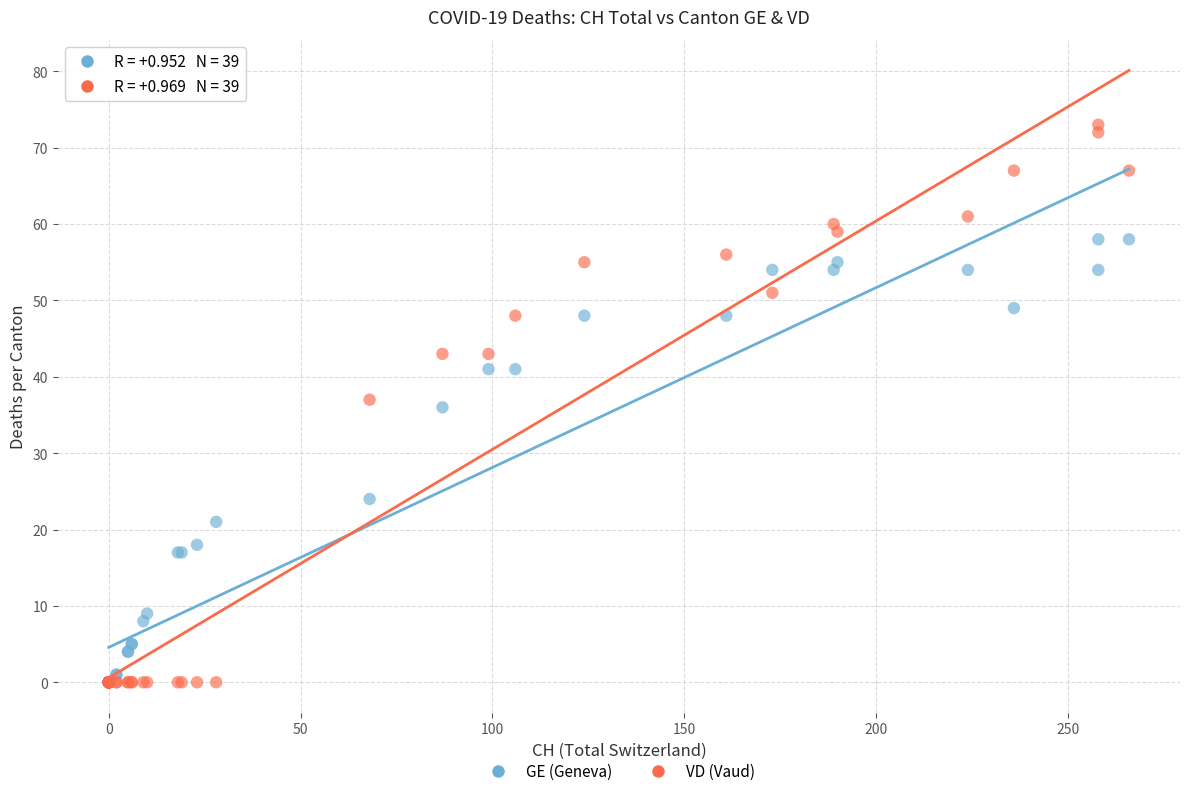

What are all the series names shown in the legend?

GE (Geneva), VD (Vaud)